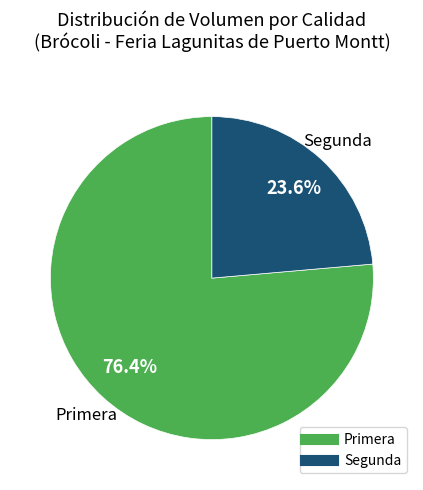

Count the number of slices in the pie.

2